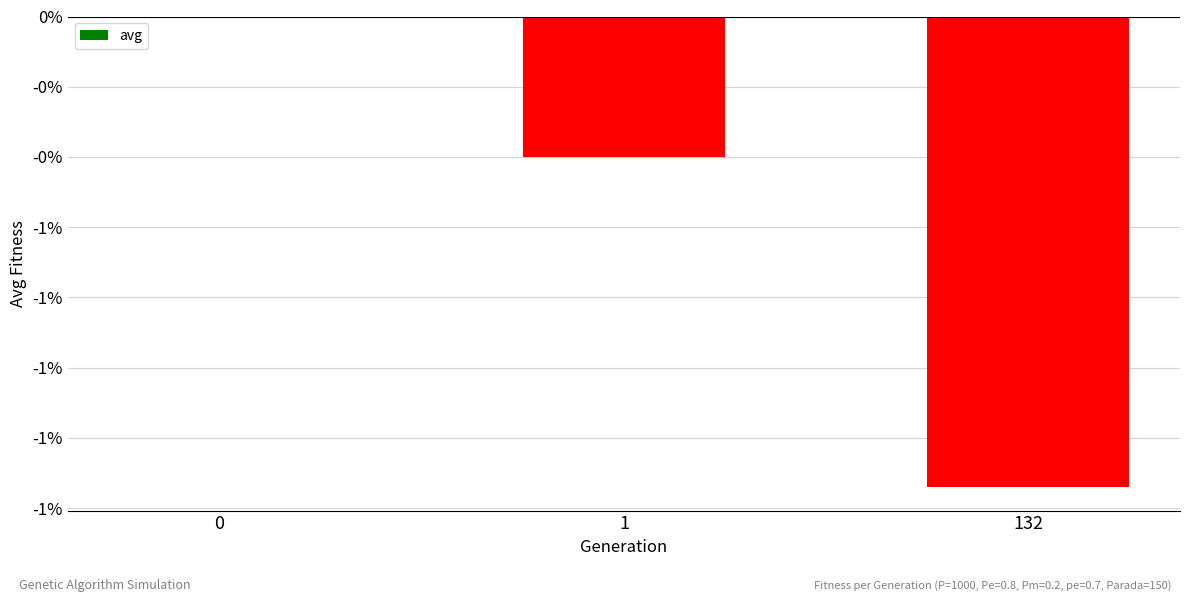

What is the minimum value shown in the chart?

-1.3